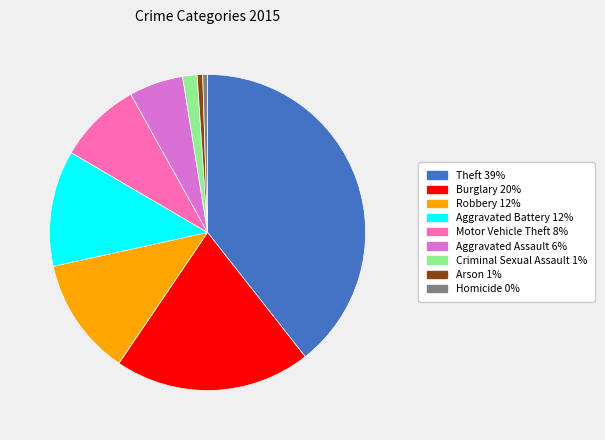

True or false: Aggravated Assault accounts for 17% of the total.

False